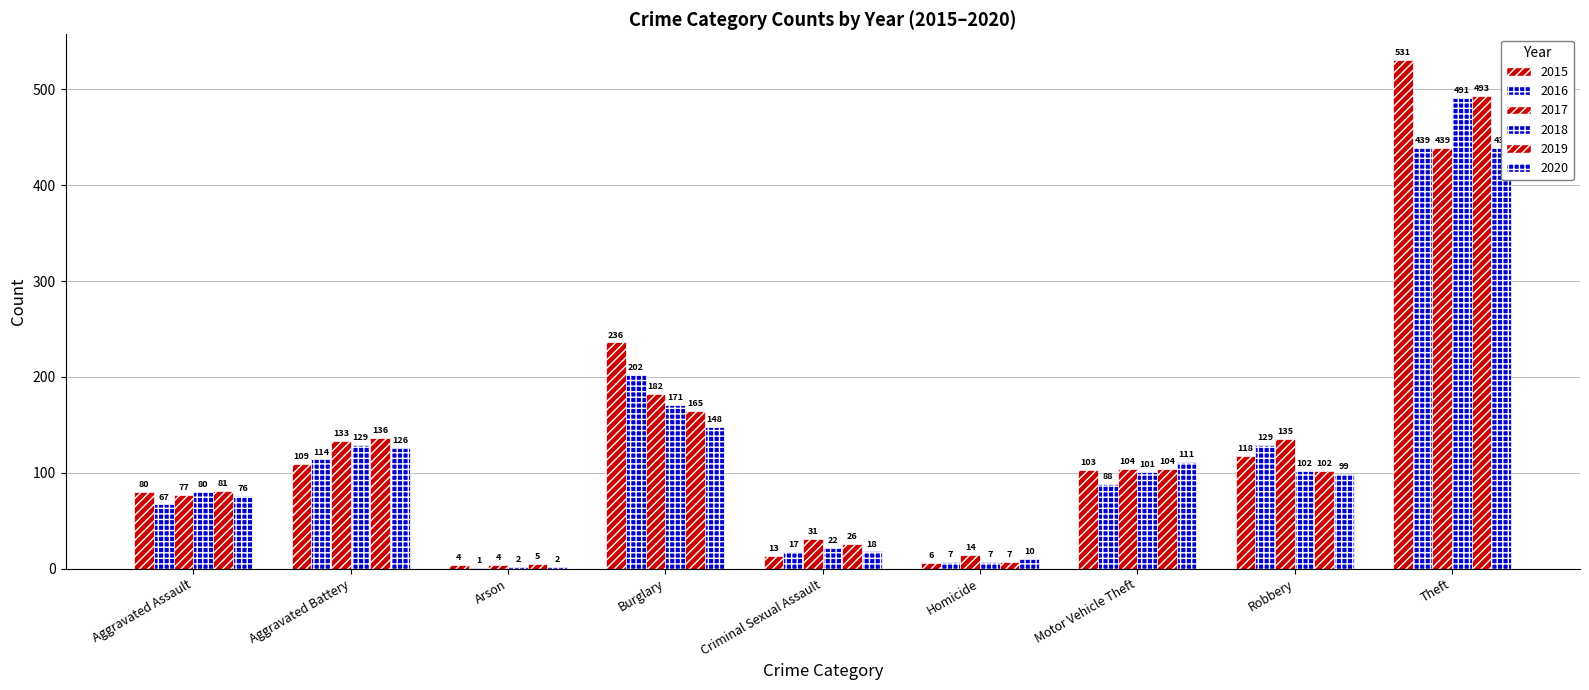

Is it true that 2016 equals 129 at Robbery?

True